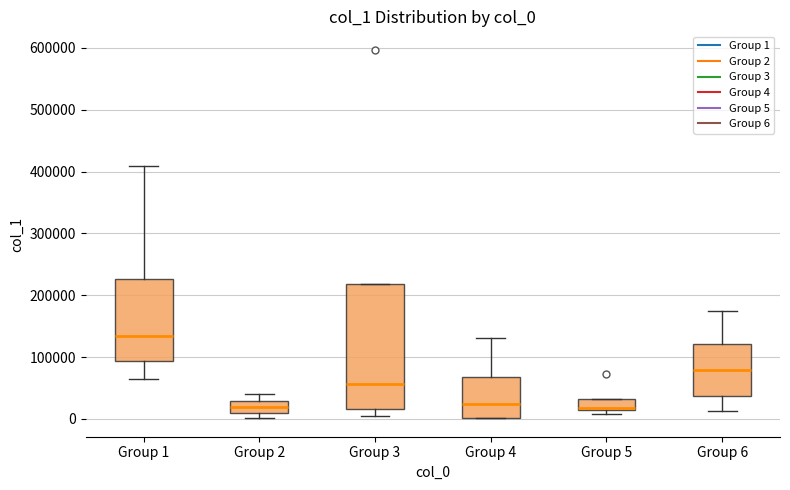

Which box has the highest median line?

Group 1